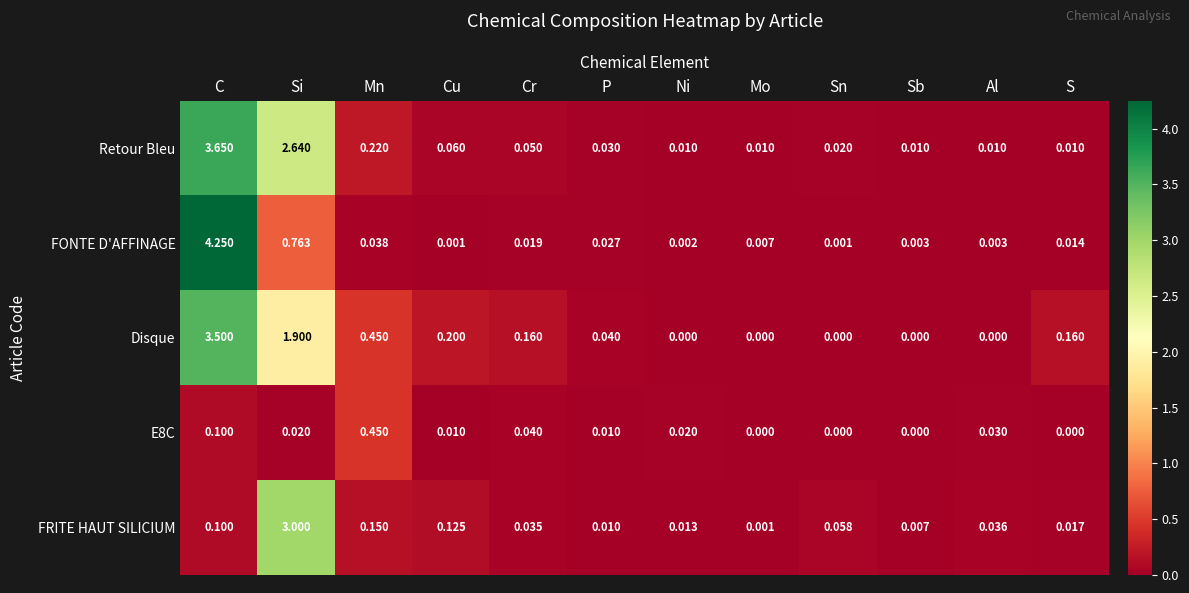

Which series has the largest total across all categories?

Retour Bleu